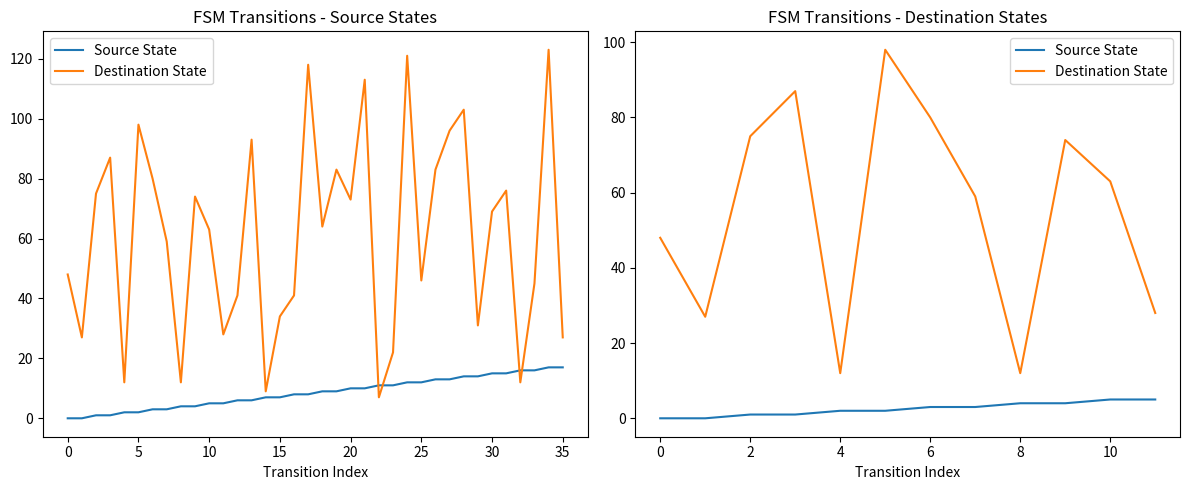

What is the label of the 1st point from the right?

11